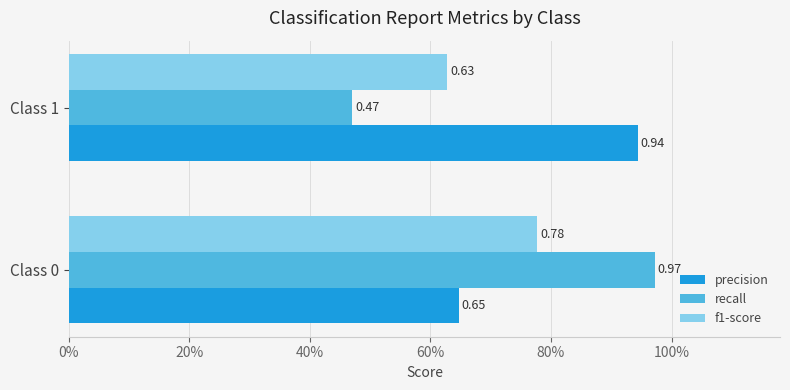

What is the difference between the maximum and minimum values in the precision series?

0.3